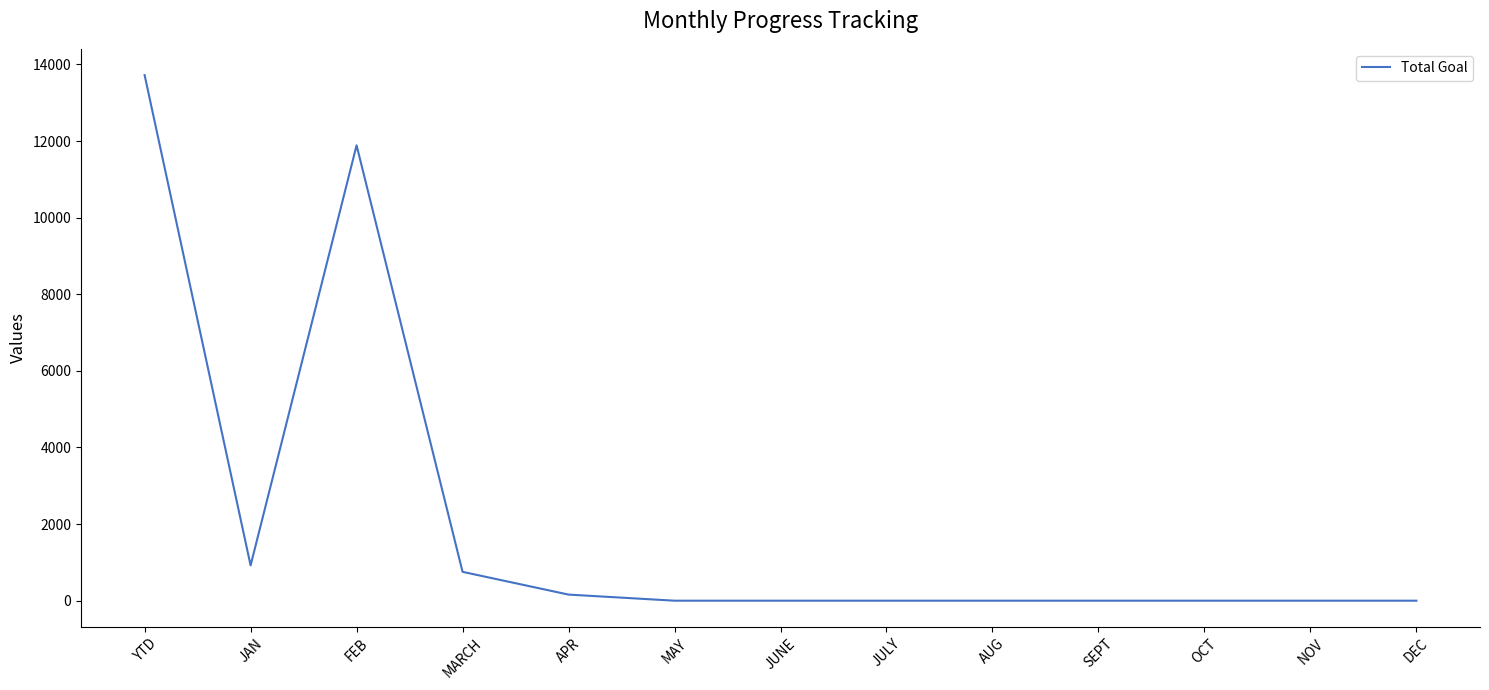

Where is the first local maximum?

FEB